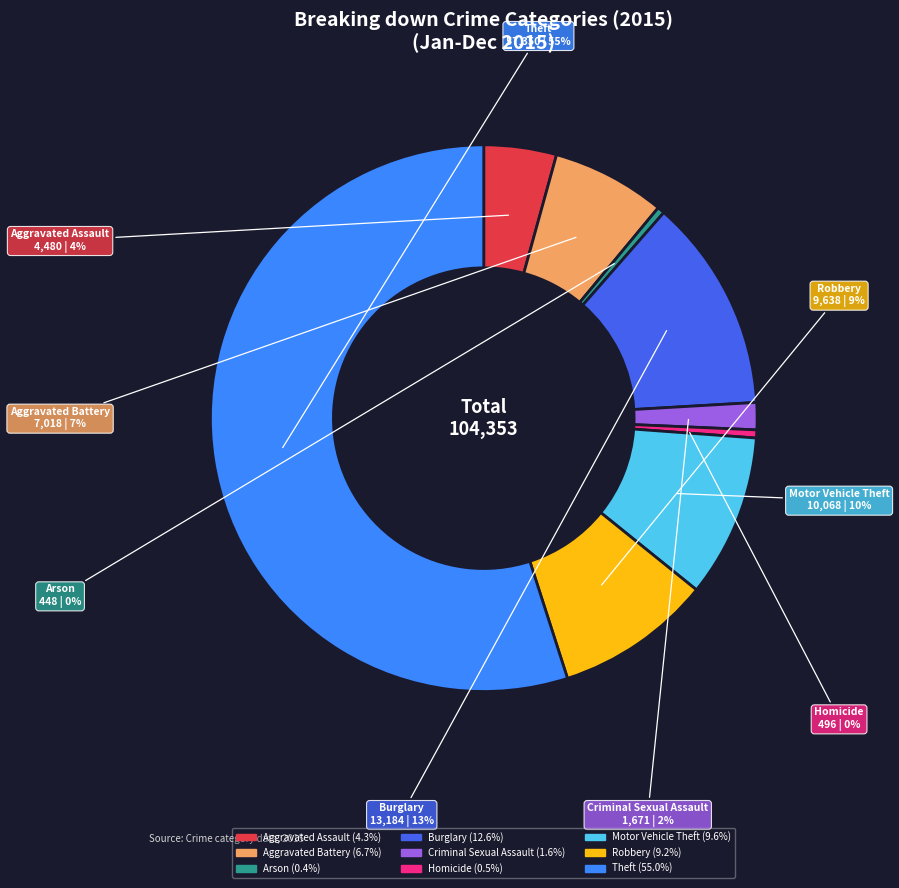

To the nearest percent, what portion does Motor Vehicle Theft represent?

10%